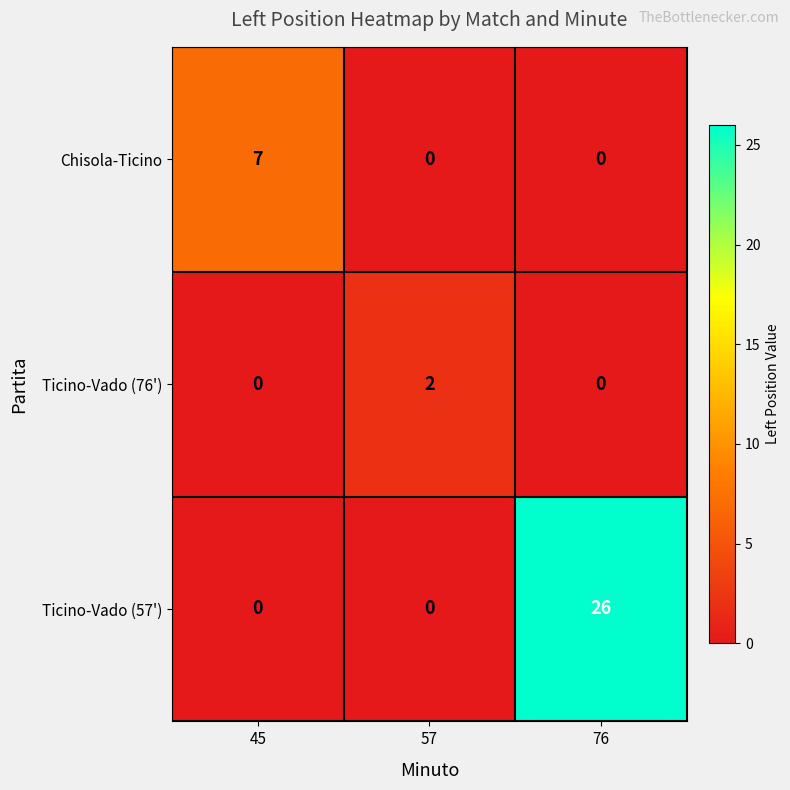

At which category is the sum across all series the highest?

76